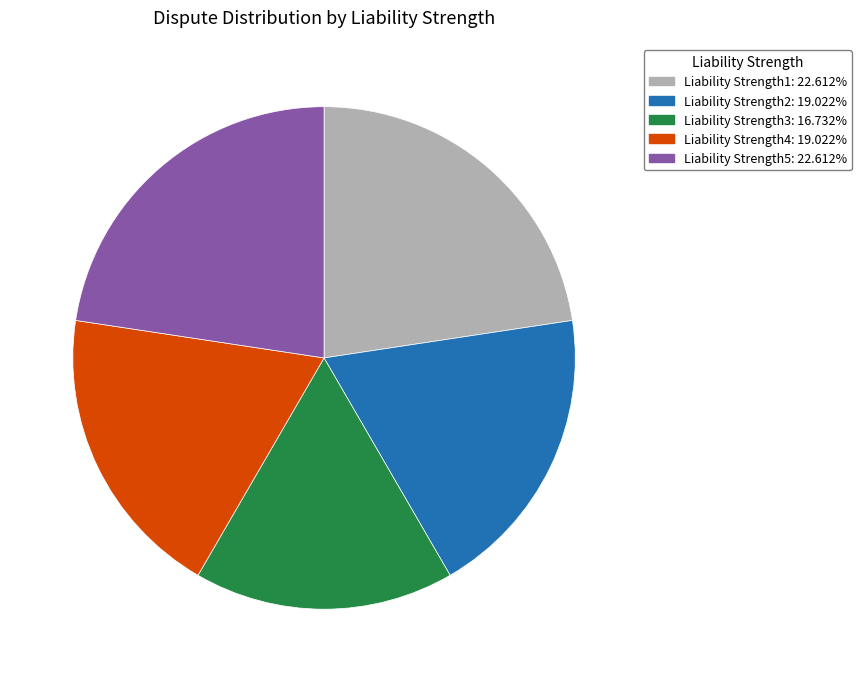

How many segments does this pie chart have?

5